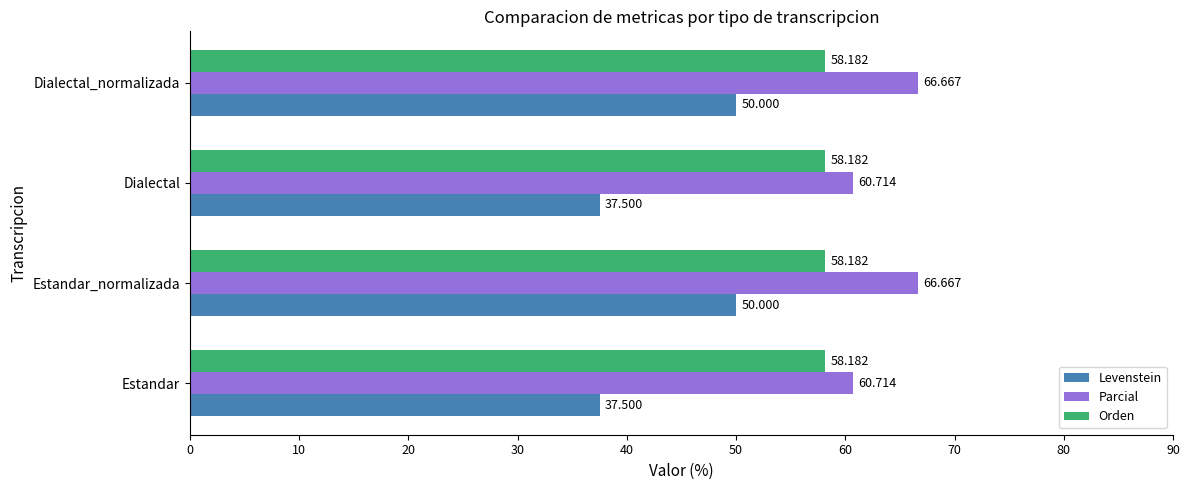

Which series has the widest spread of values?

Levenstein